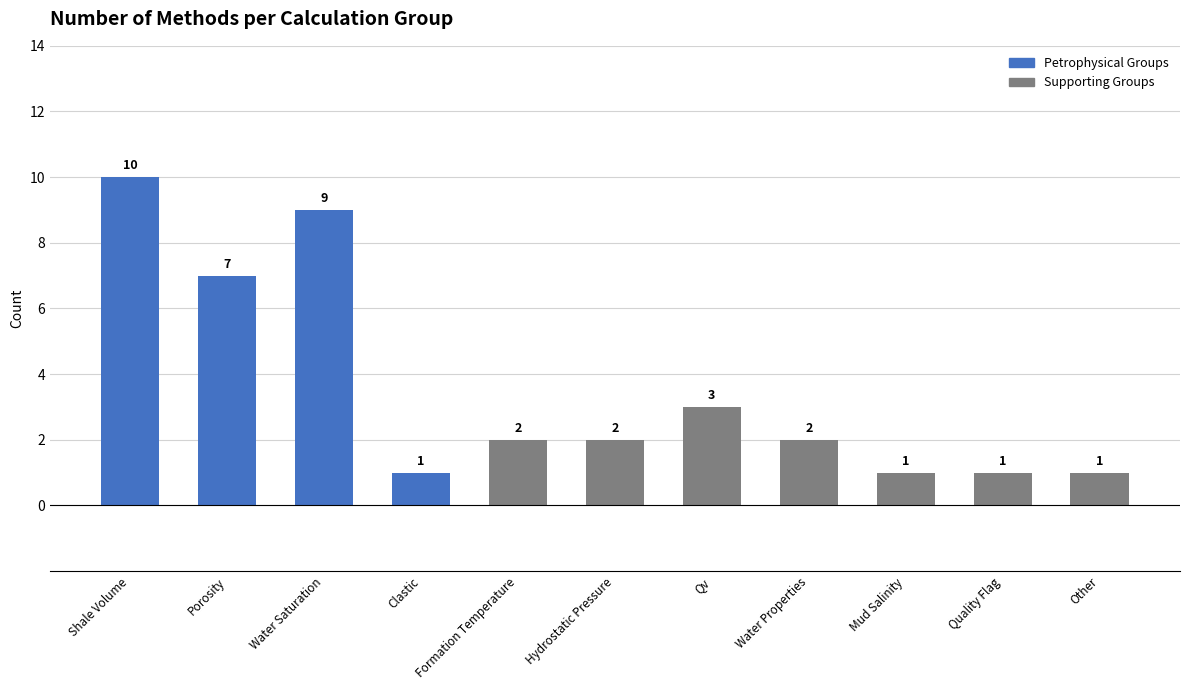

What is the sum of all values?

39